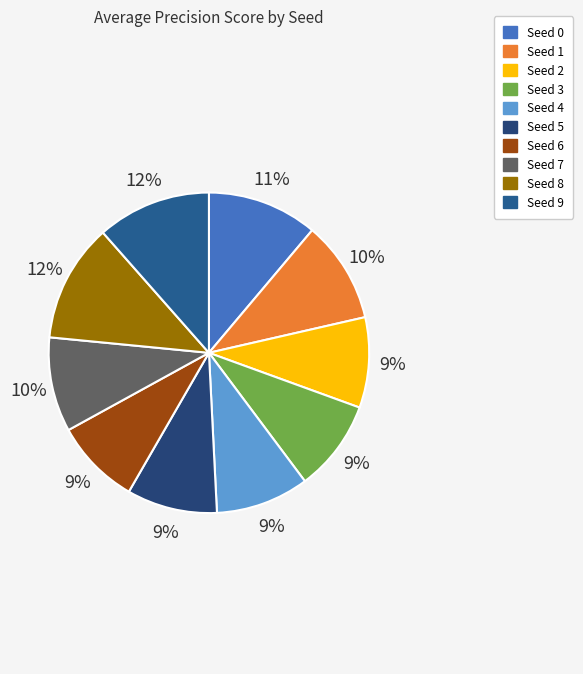

To the nearest percent, what portion does Seed 7 represent?

10%